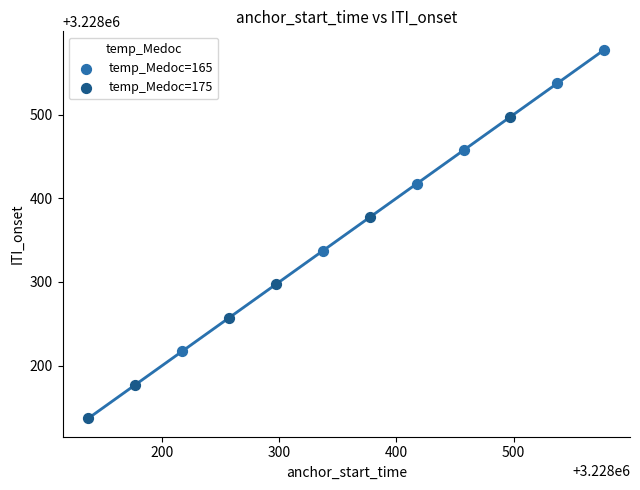

What are all the series names shown in the legend?

temp_Medoc=165, temp_Medoc=175